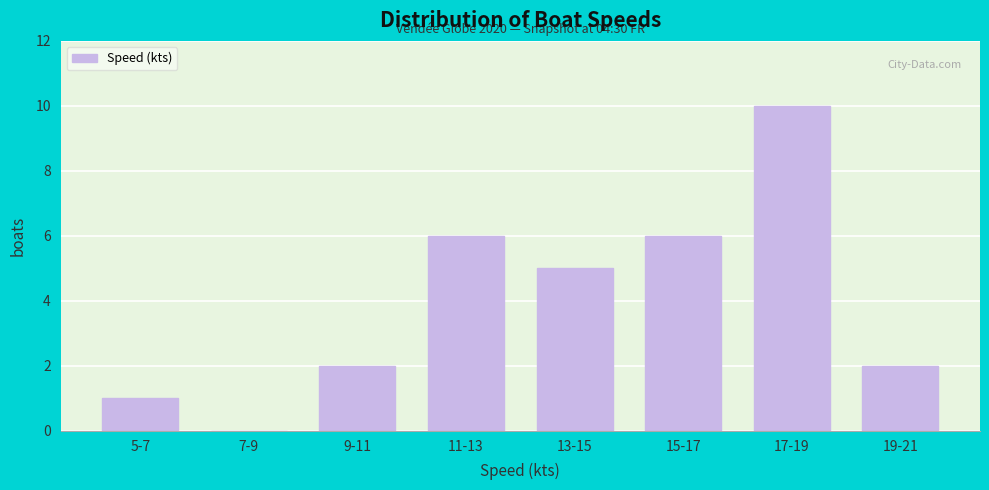

Reading right to left, list all the values displayed in this chart.

19-21=2	17-19=10	15-17=6	13-15=5	11-13=6	9-11=2	7-9=0	5-7=1